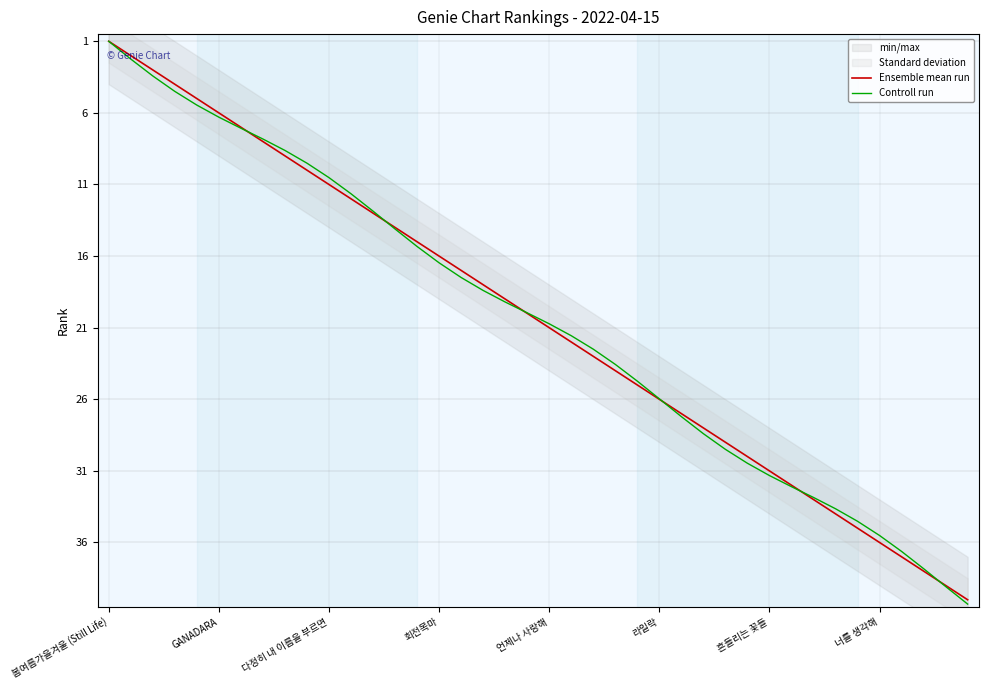

Does the chart have visible grid lines?

Yes